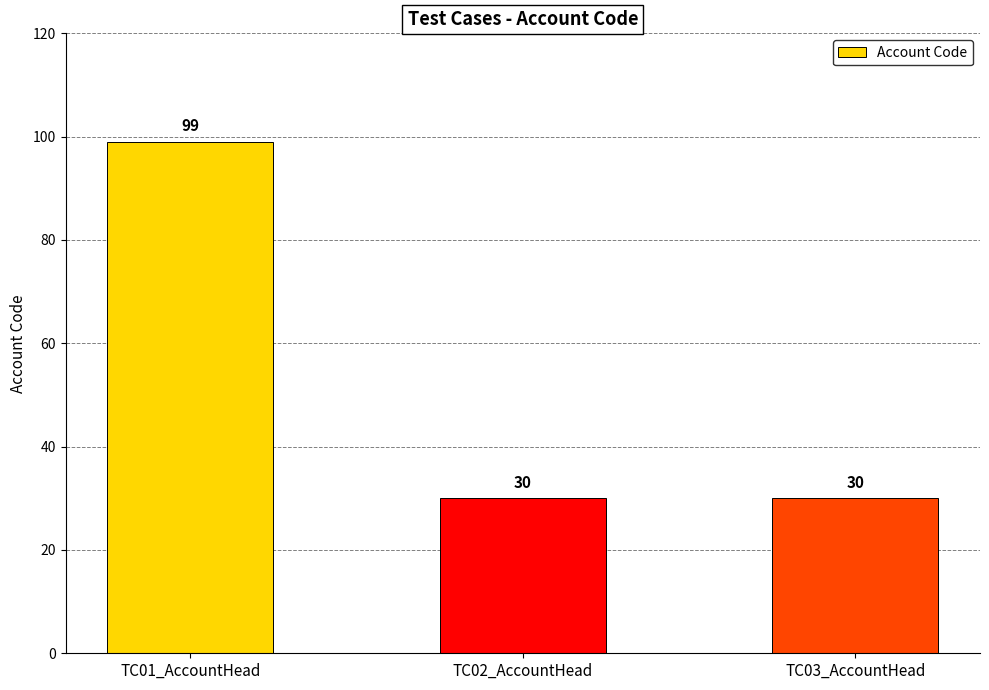

What is the label of the 3rd bar from the left?

TC03_AccountHead